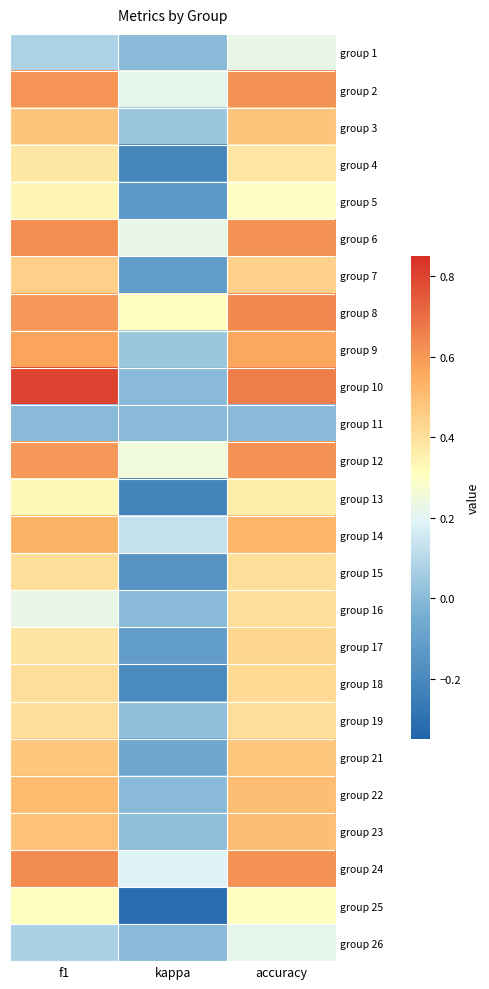

Read the 17 value at f1.

0.4